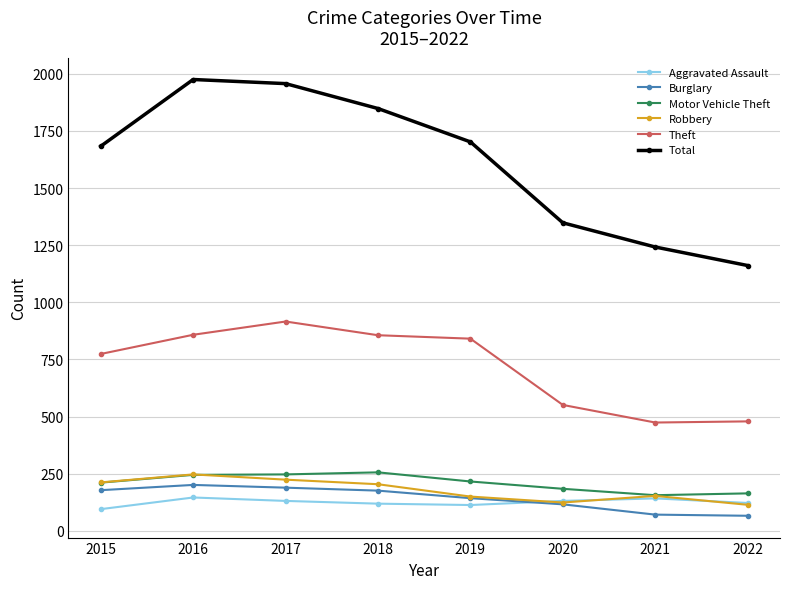

Which series has the widest spread of values?

Total